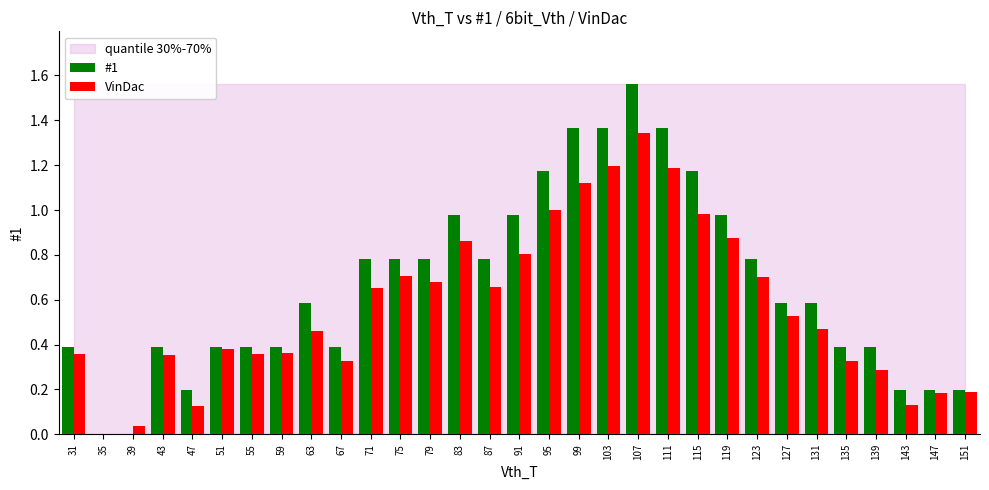

Which label corresponds to the largest value in the chart?

107